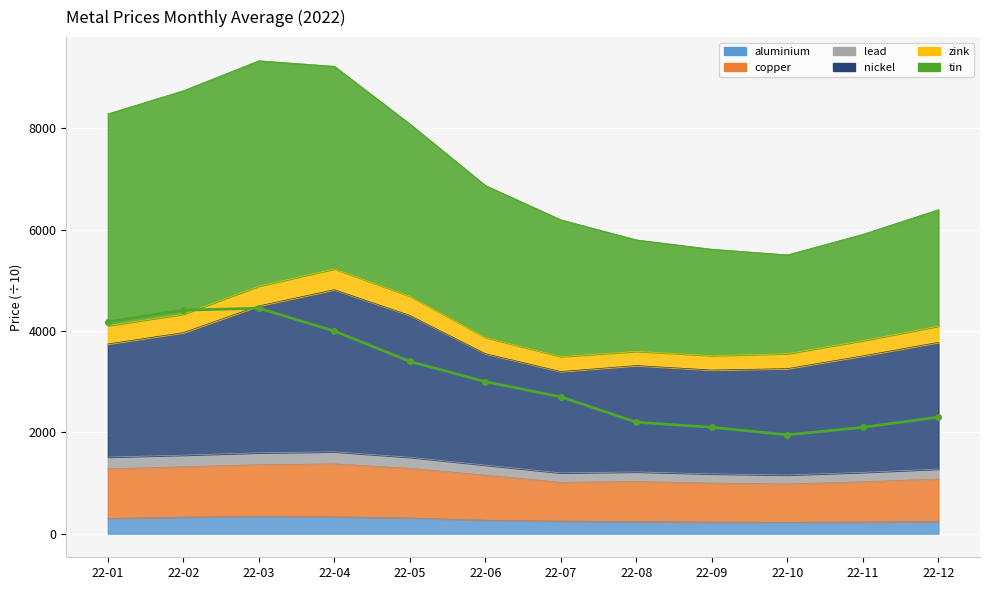

What is the smallest value displayed?

1950.0